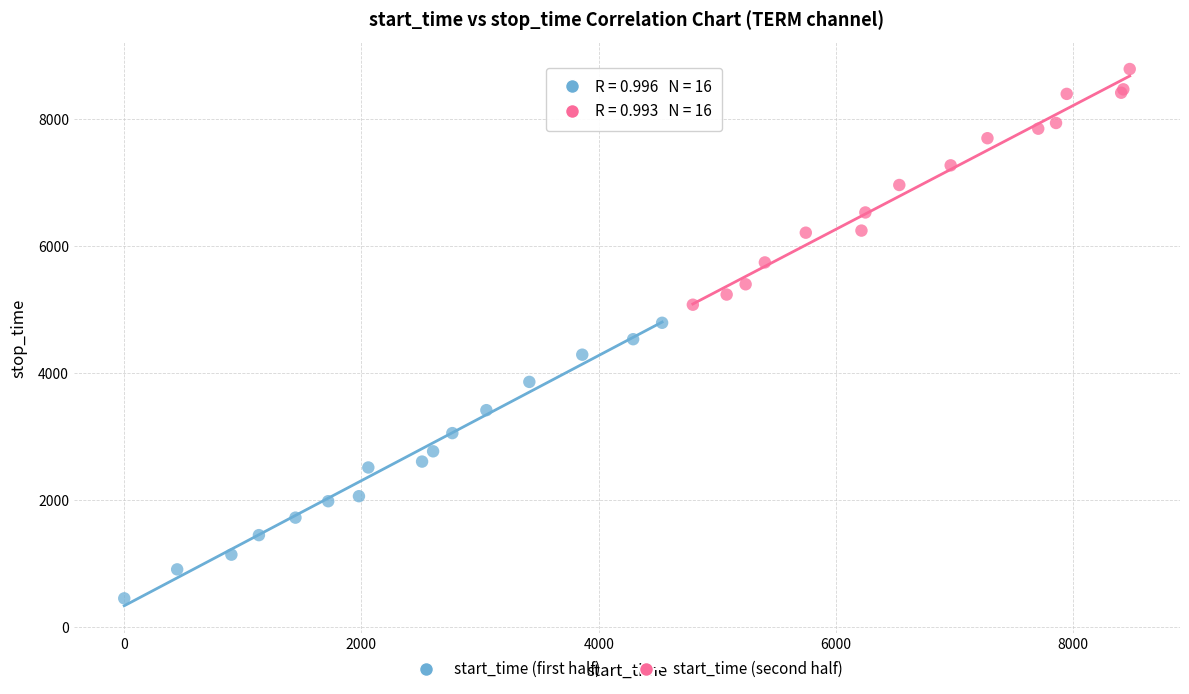

Which series contains the lowest Y value?

start_time (first half)